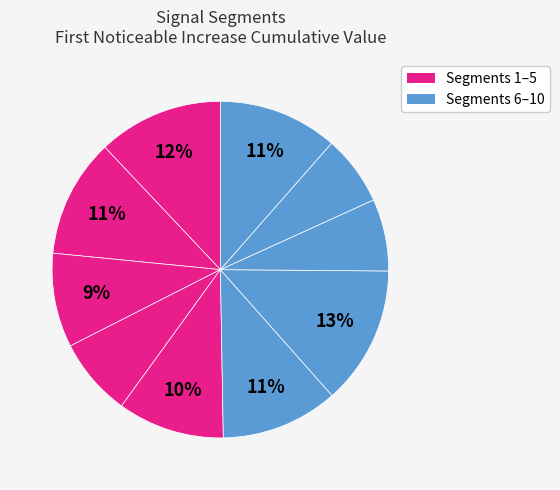

Rank the categories by value from lowest to highest.

signal segment 9, signal segment 8, signal segment 4, signal segment 3, signal segment 5, signal segment 6, signal segment 2, signal segment 10, signal segment 1, signal segment 7